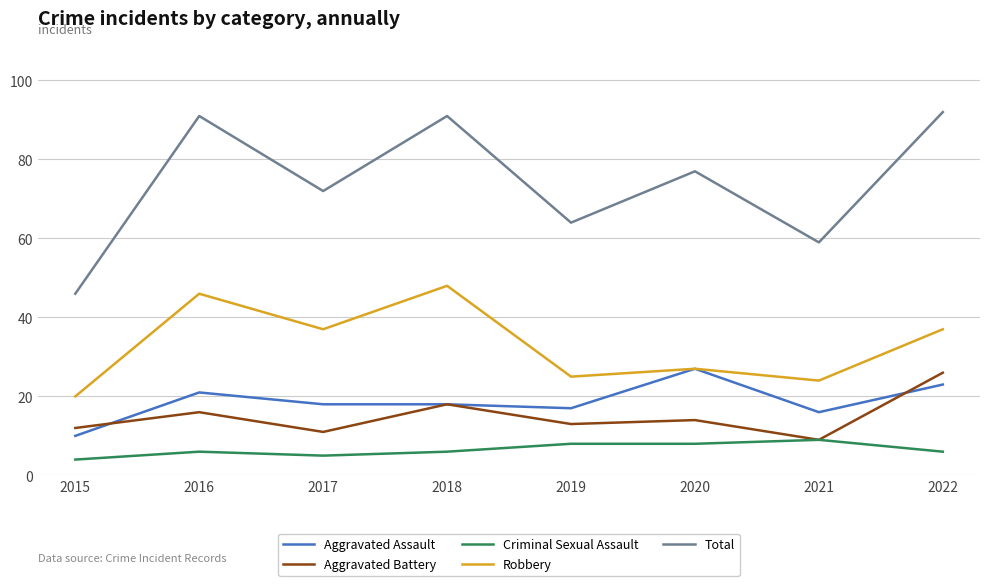

True or false: Aggravated Battery has a value of 12 at 2015.

True